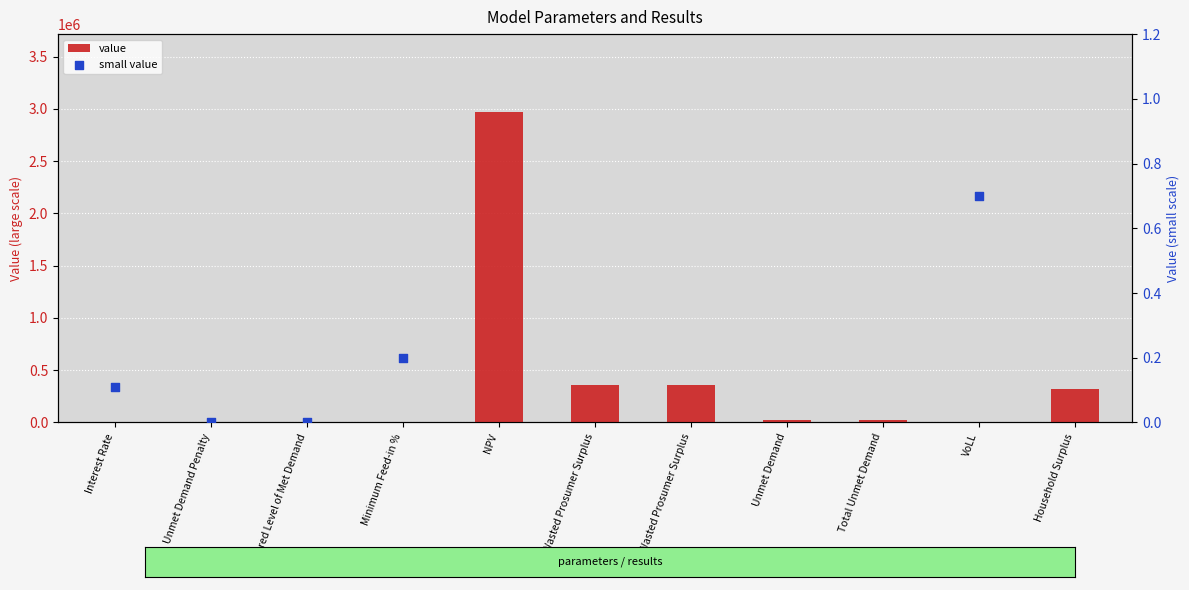

Between Required Level of Met Demand and Wasted Prosumer Surplus, which is larger?

Wasted Prosumer Surplus